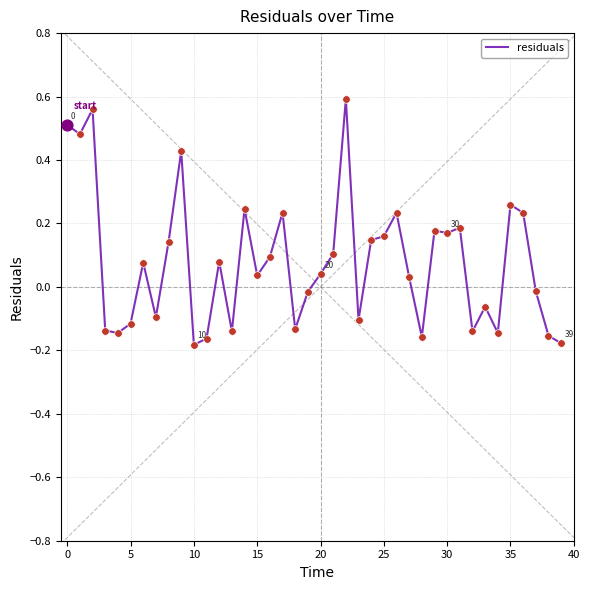

How many lines are shown in the chart?

1